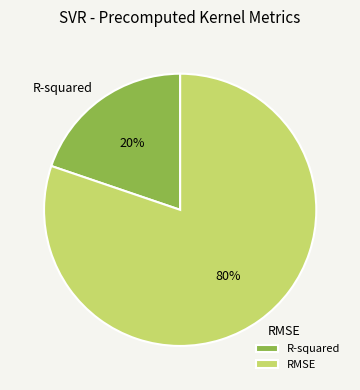

Is it true that RMSE is 80% of the pie?

True